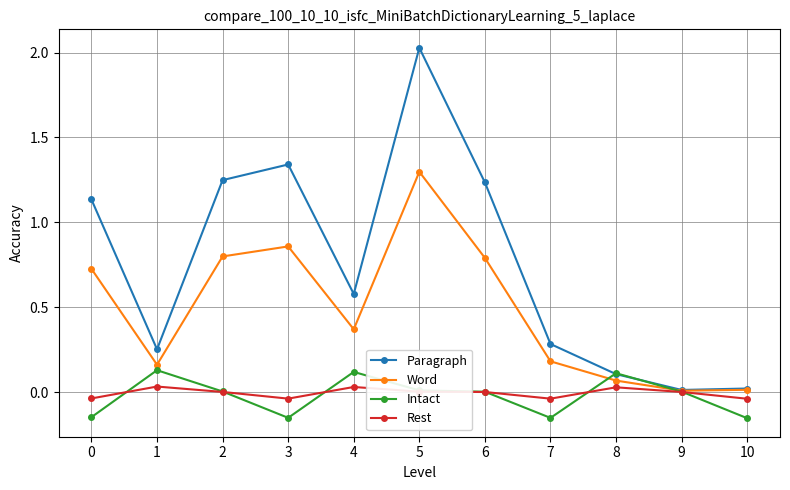

At which category does Intact reach its first local valley?

3